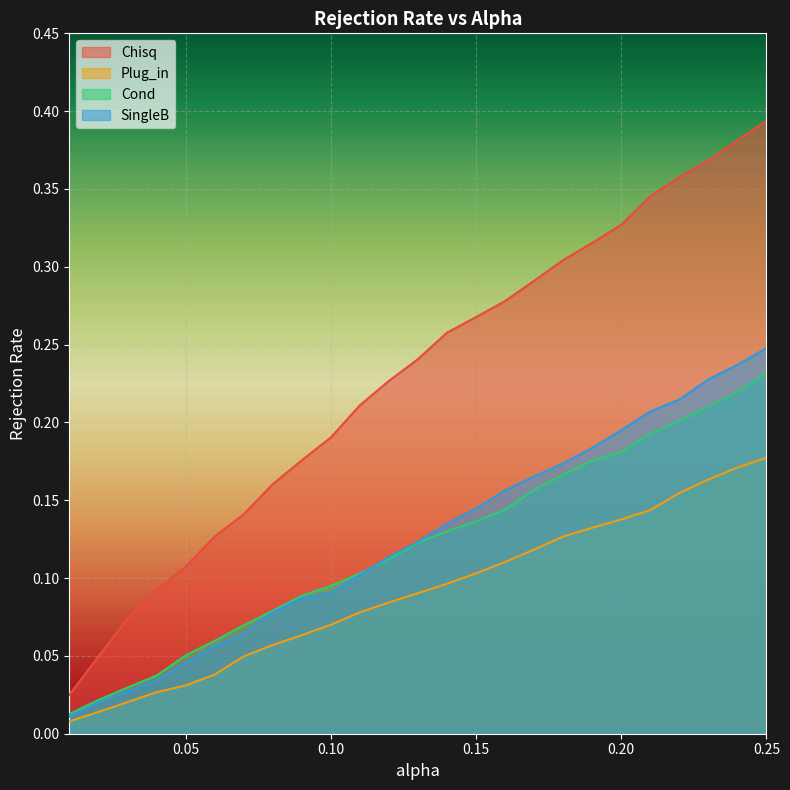

At how many categories does at least one series exceed 0?

25